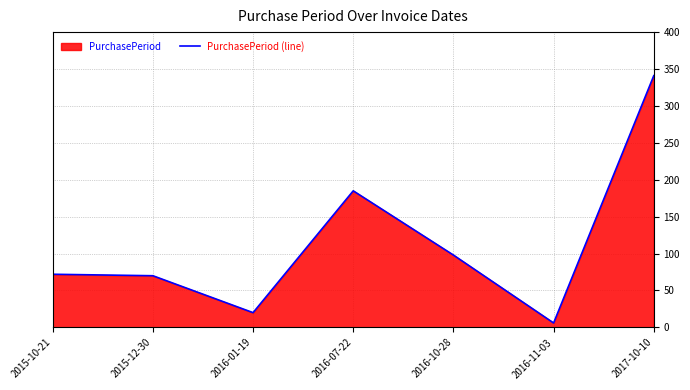

How many data points are less than 72?

3